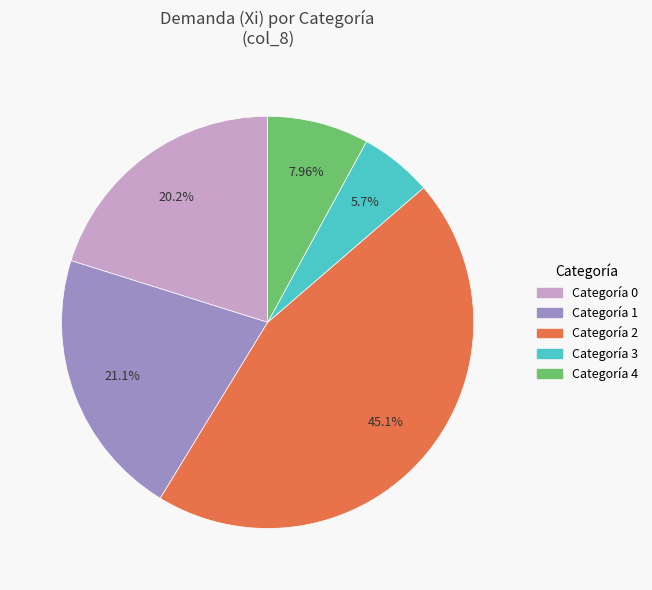

Is there any slice that represents more than half of the pie?

No